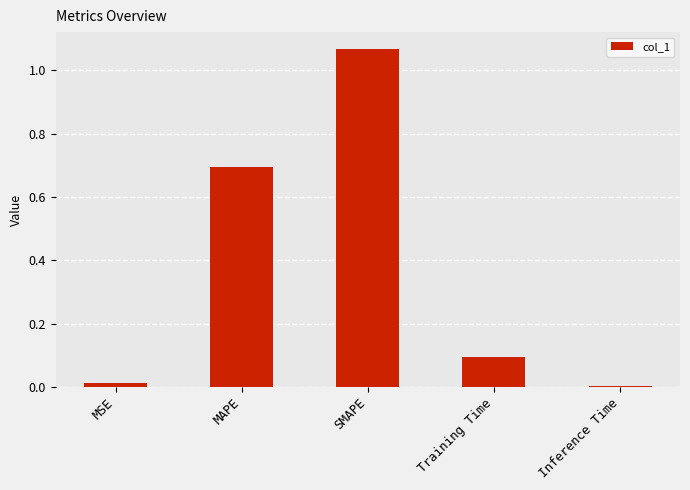

The value at SMAPE is 0.4. True or false?

False